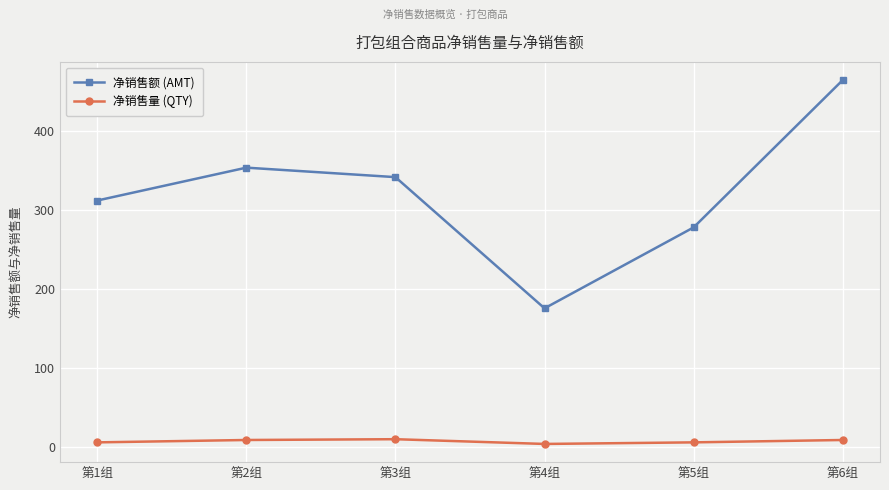

How many lines are shown in the chart?

2